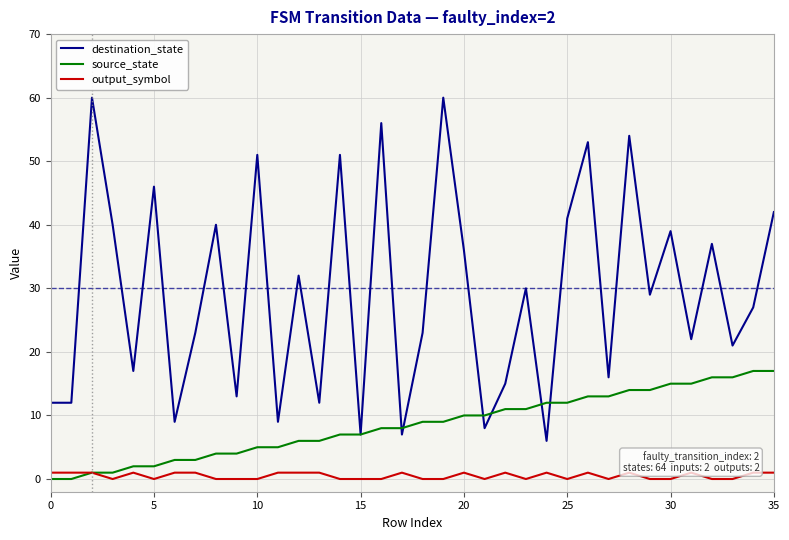

What is the difference between the maximum and minimum values in the destination_state series?

54